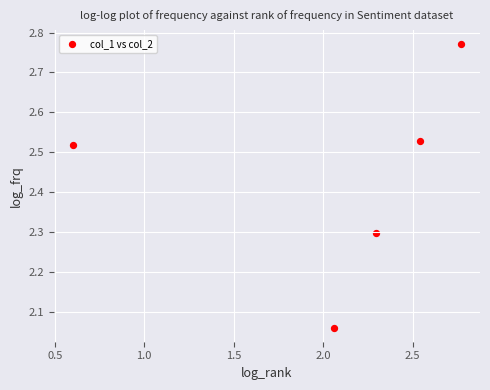

What is the average Y value?

2.4